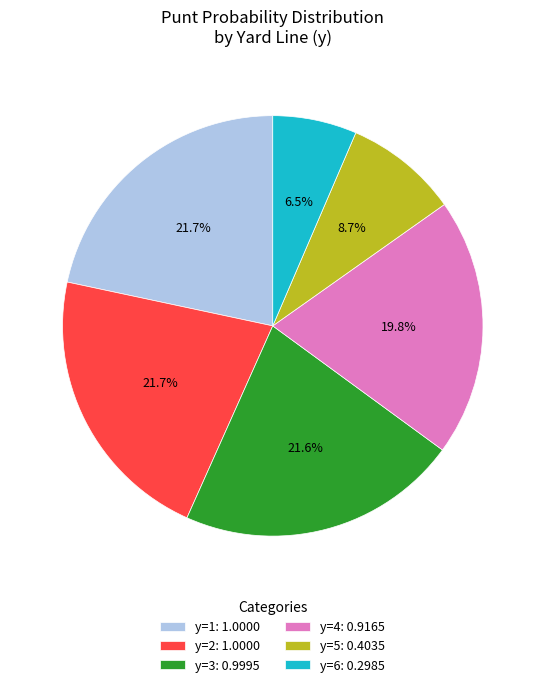

To the nearest percent, what is the average slice percentage?

17%